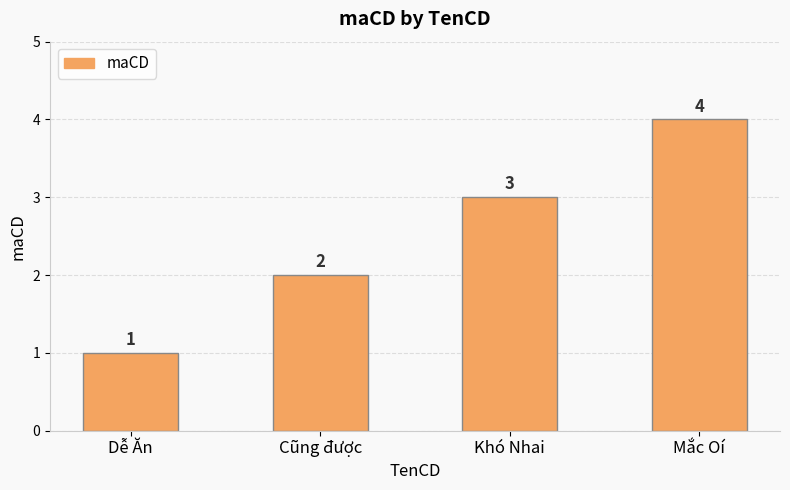

How many data points does each series have?

4